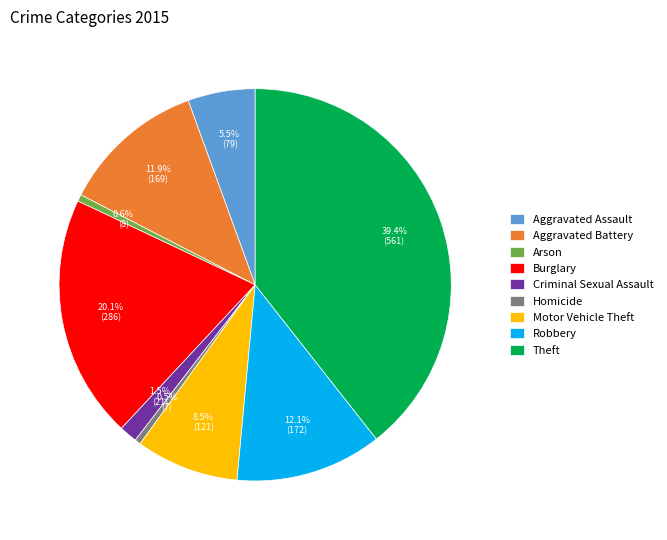

Which has a higher value, Motor Vehicle Theft or Burglary?

Burglary